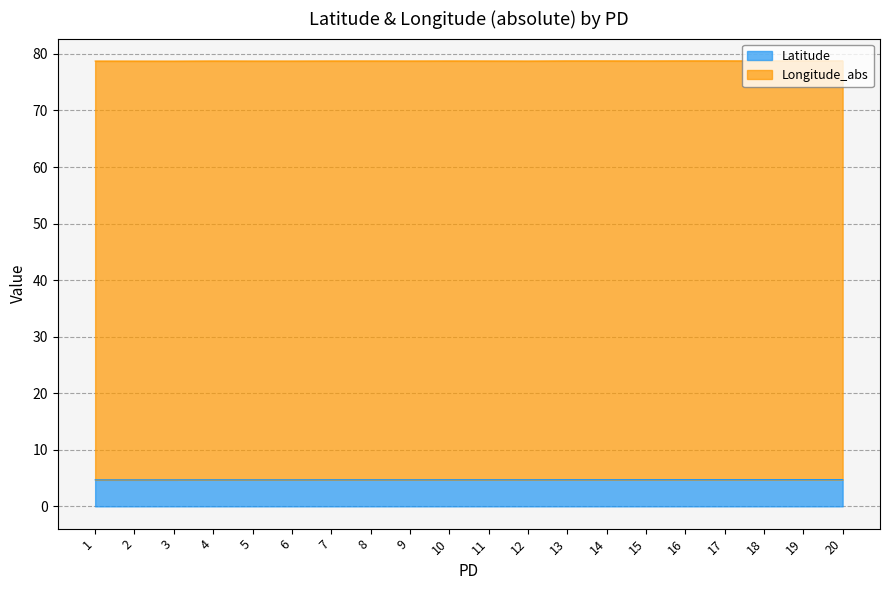

What is the value of the 5th point from the left?

4.7